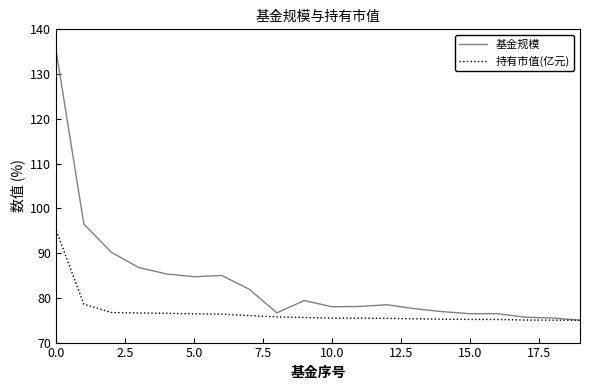

How many lines are shown in the chart?

2